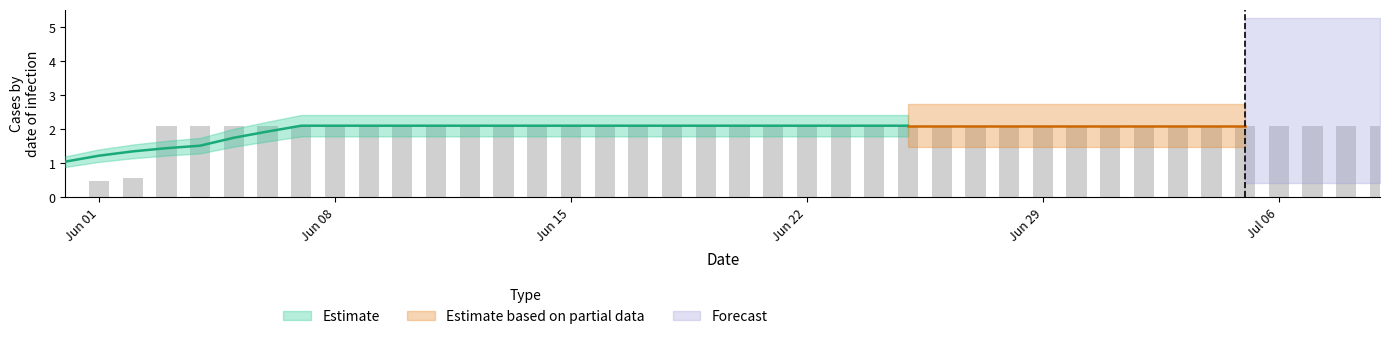

What is the value of the 38th bar from the left?

2.1